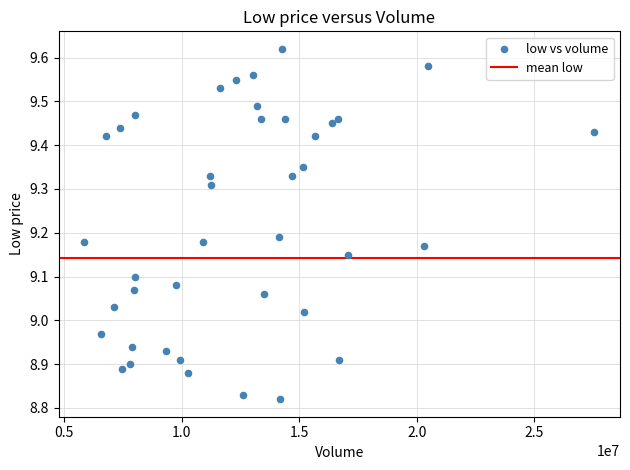

What is the range of X values (max minus min)?

21716873.5